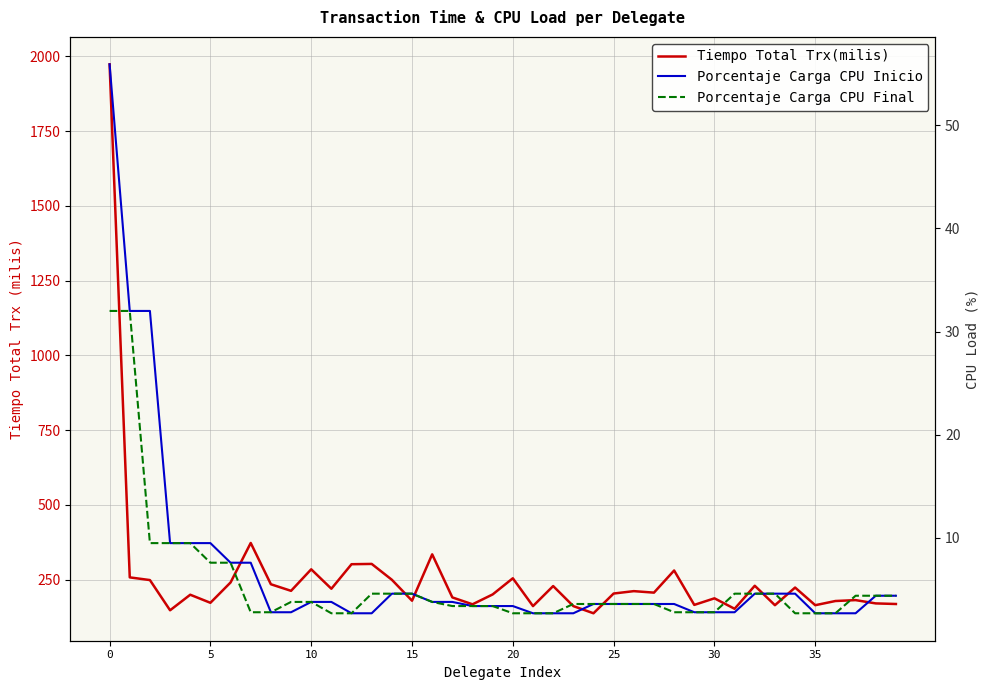

True or false: Porcentaje Carga CPU Final has more than 0 interior local peaks.

False